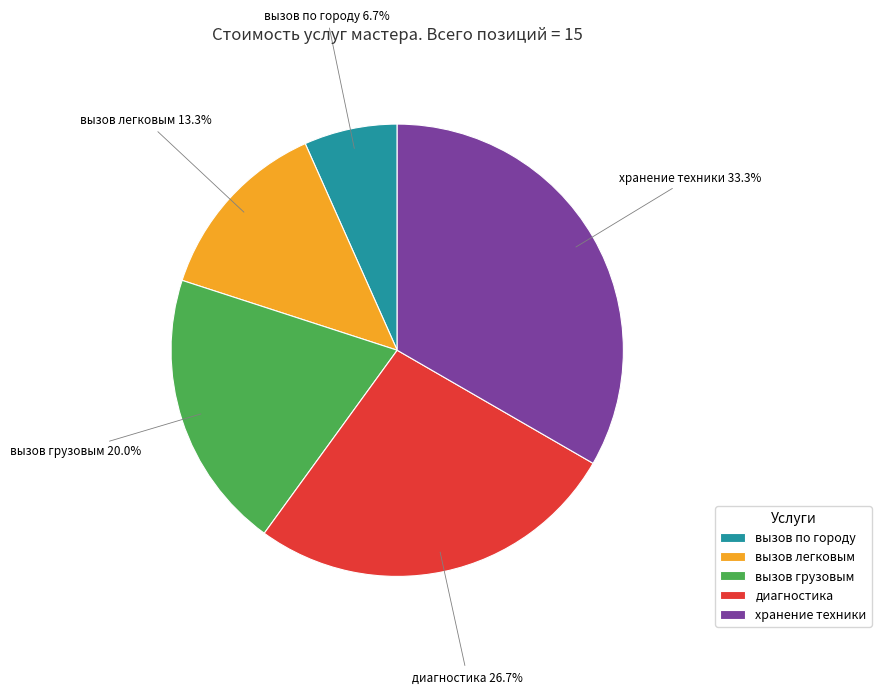

Which category has the biggest portion of the pie?

хранение техники